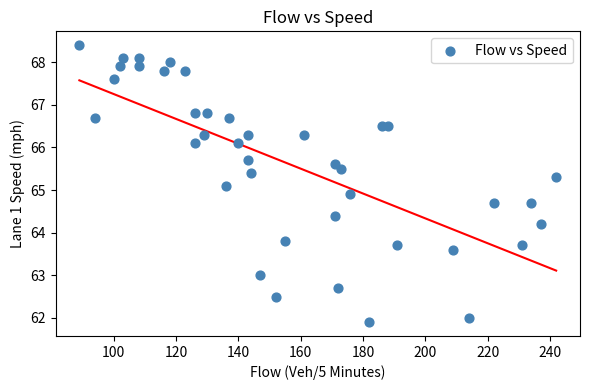

What is the range of Y values (max minus min)?

6.5